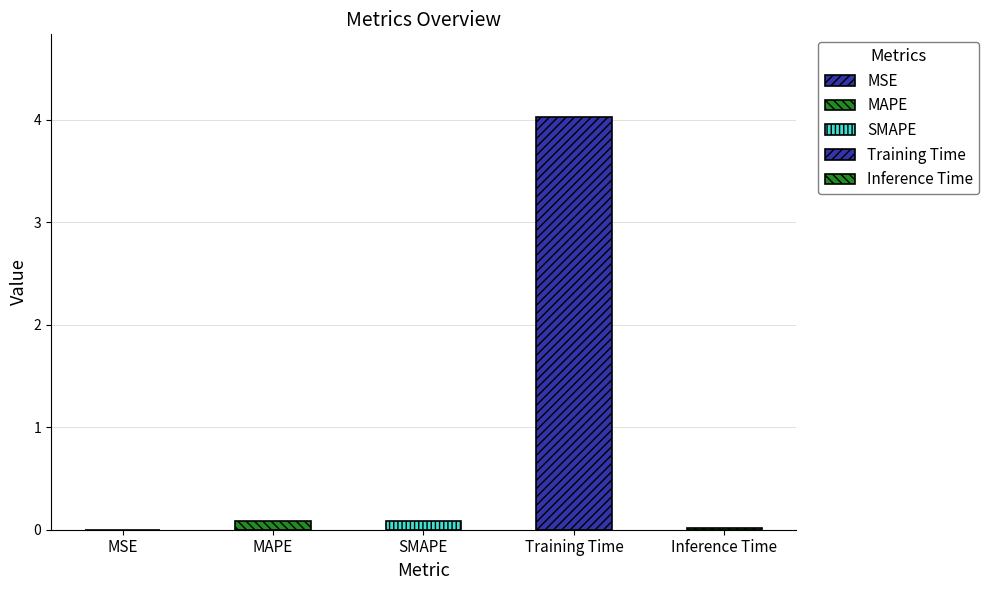

Reading right to left, transcribe all the data shown in this chart.

Inference Time=0.0	Training Time=4.0	SMAPE=0.1	MAPE=0.1	MSE=0.0